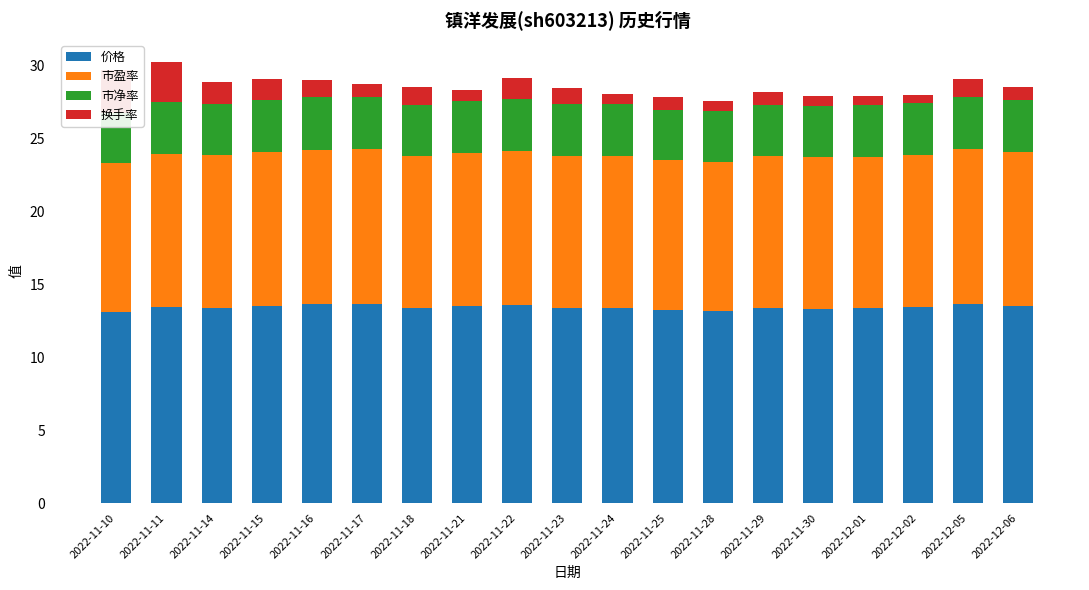

What is the difference between the 市盈率 values at 2022-11-23 and 2022-11-28?

0.2